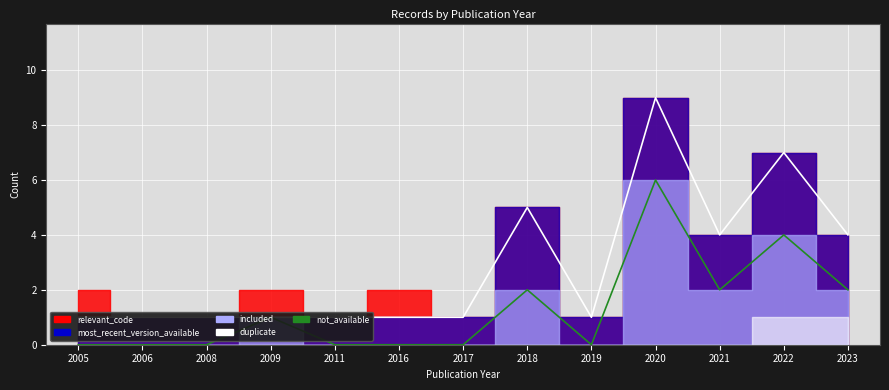

At which category is the sum across all series the highest?

2020